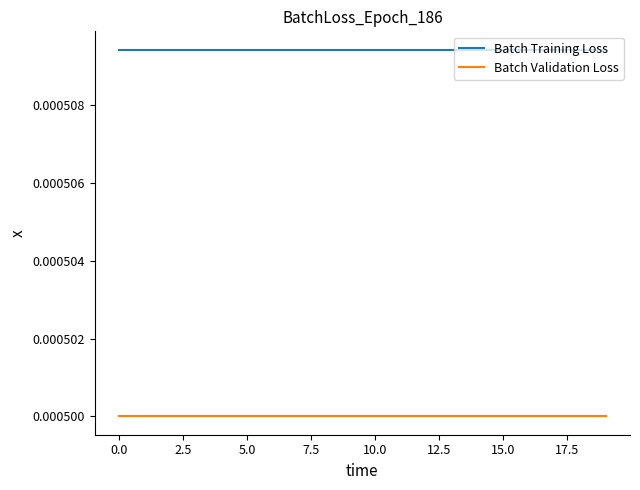

Count the number of categories in the chart.

20